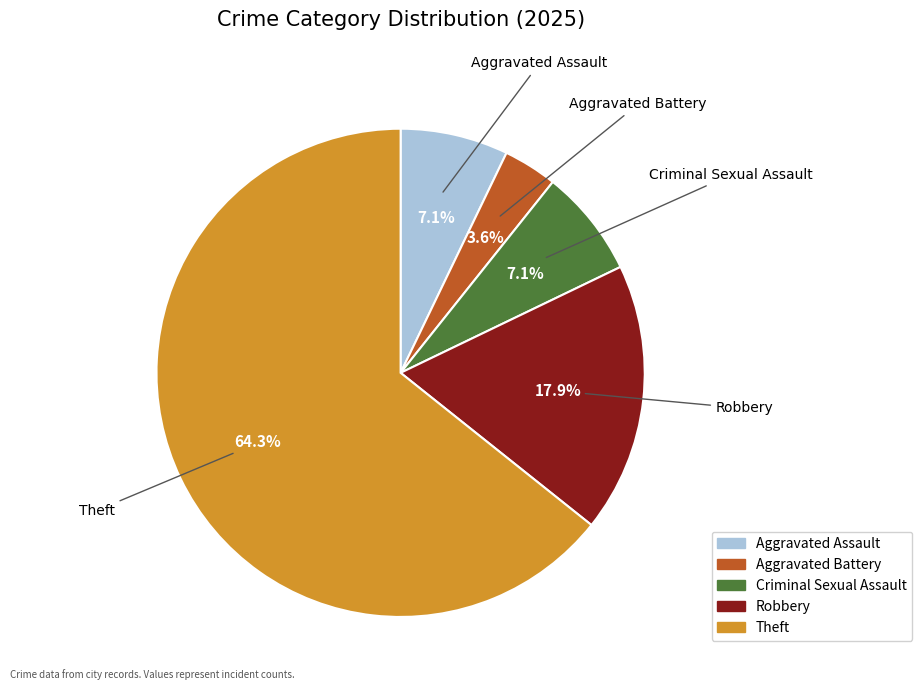

Which has a higher value, Aggravated Assault or Theft?

Theft